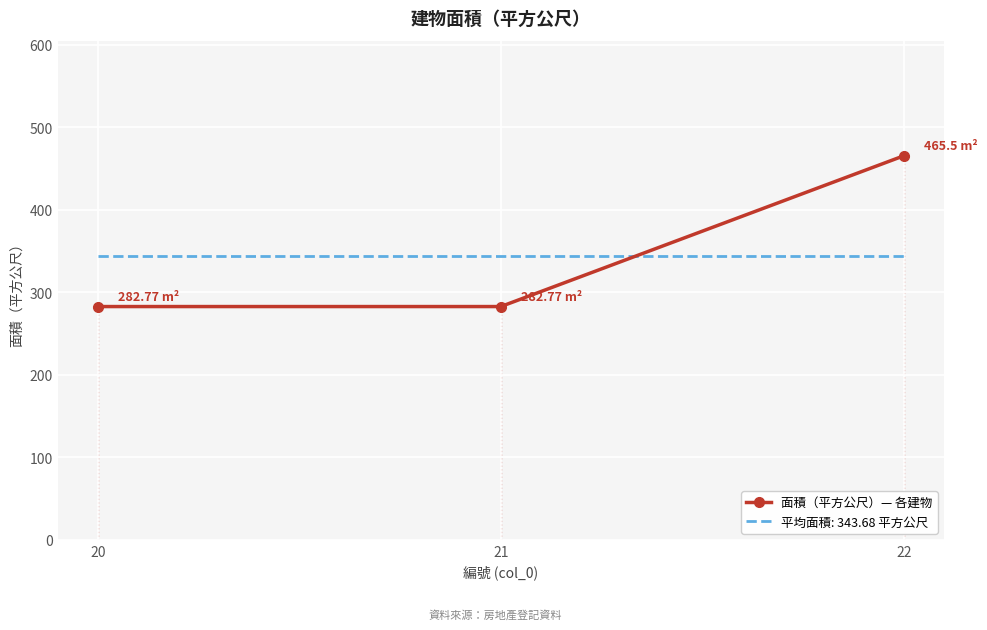

What is the difference between the 面積（平方公尺）— 各建物 values at 22 and 20?

182.7